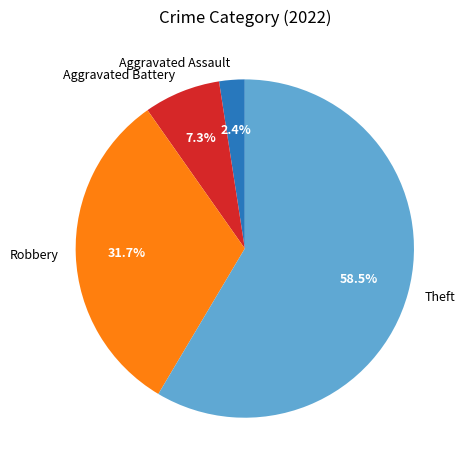

Is it true that Aggravated Battery is 20% of the pie?

False